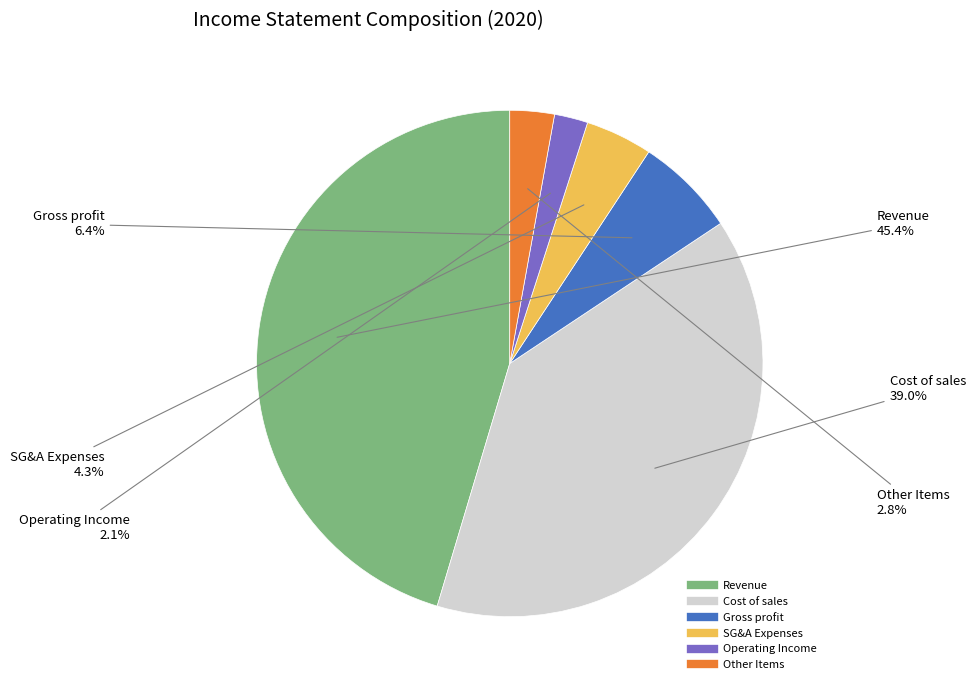

Does any single category account for the majority?

No